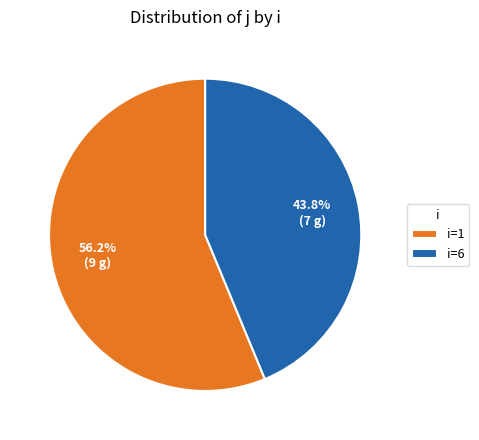

What is the majority slice?

i=1